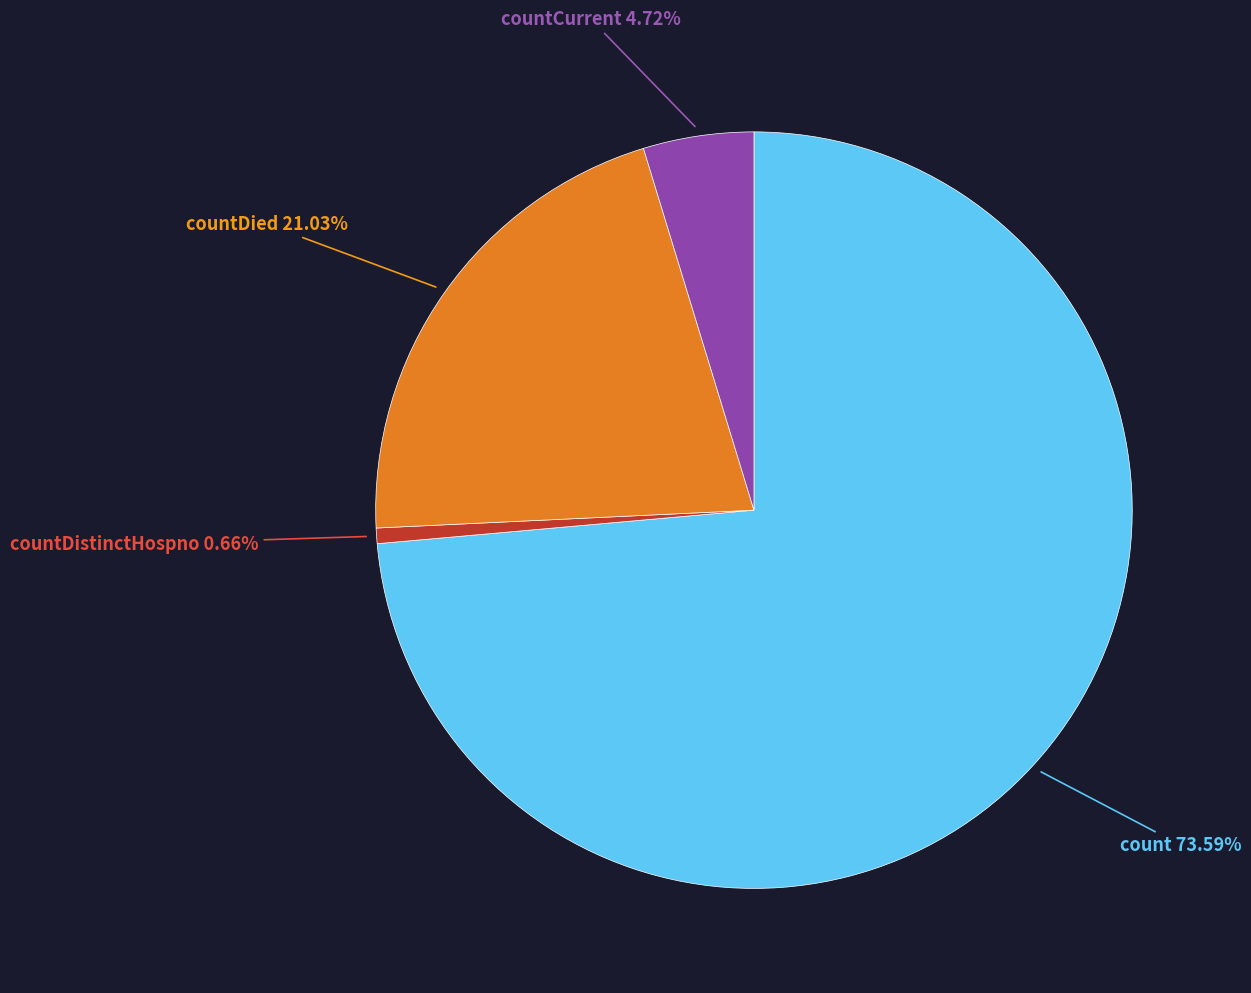

Is there any slice that represents more than half of the pie?

Yes